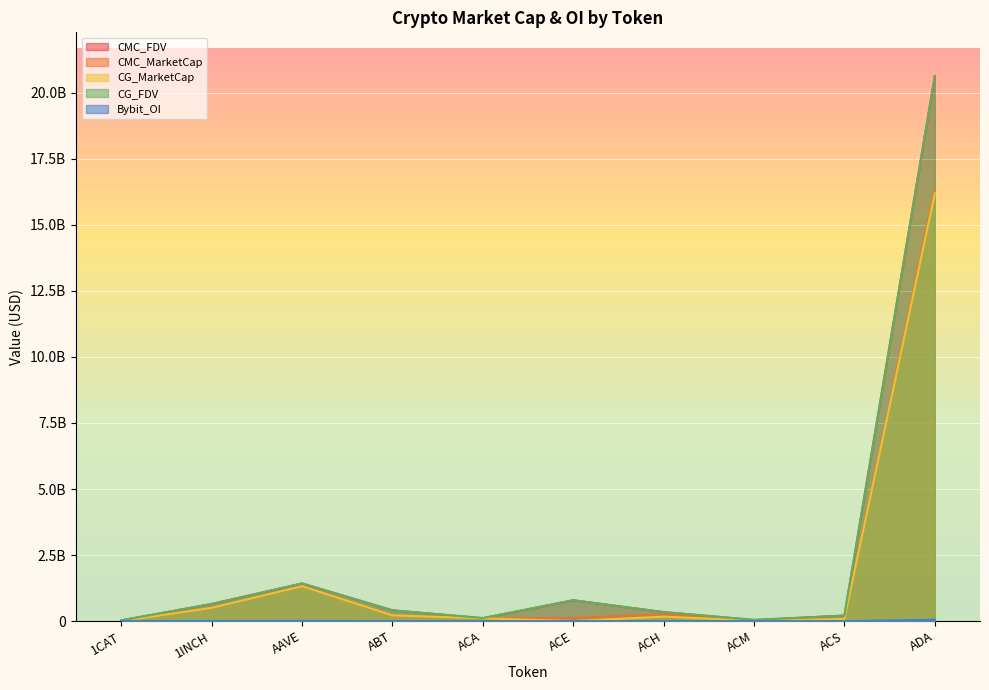

After their last crossing, which series has the higher values: CMC_MarketCap or Bybit_OI?

CMC_MarketCap